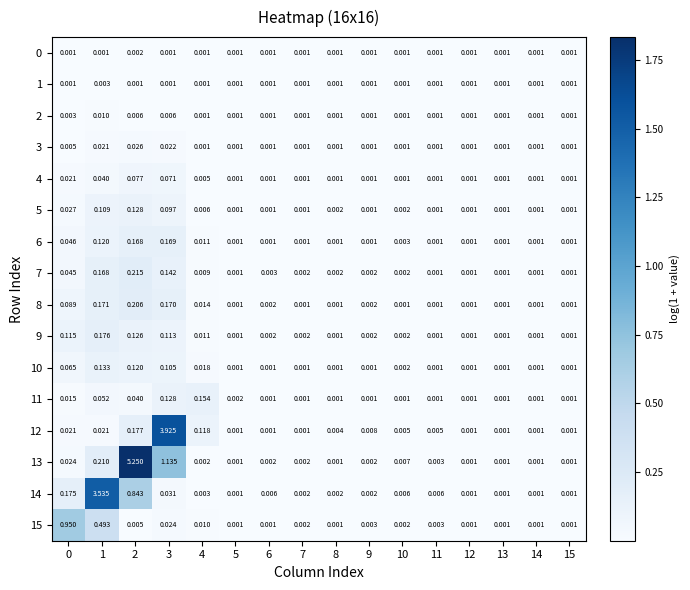

Is the value of 14 at 2 greater than the value of 7 at 14?

Yes